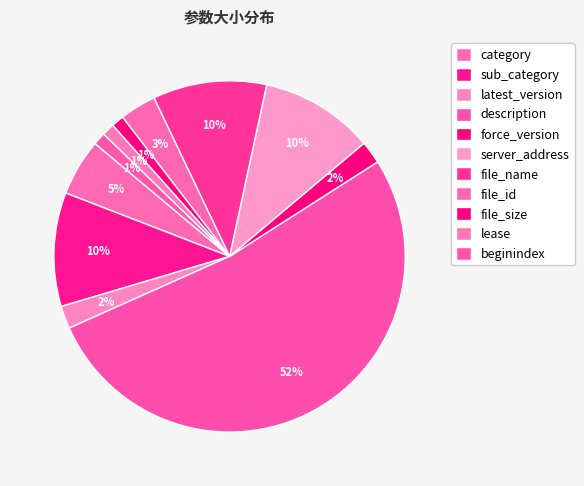

How many segments does this pie chart have?

11